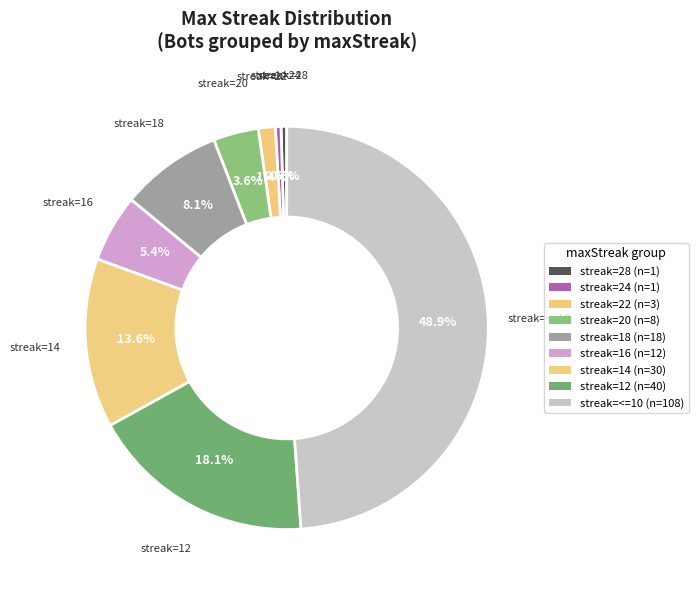

How many segments does this pie chart have?

9